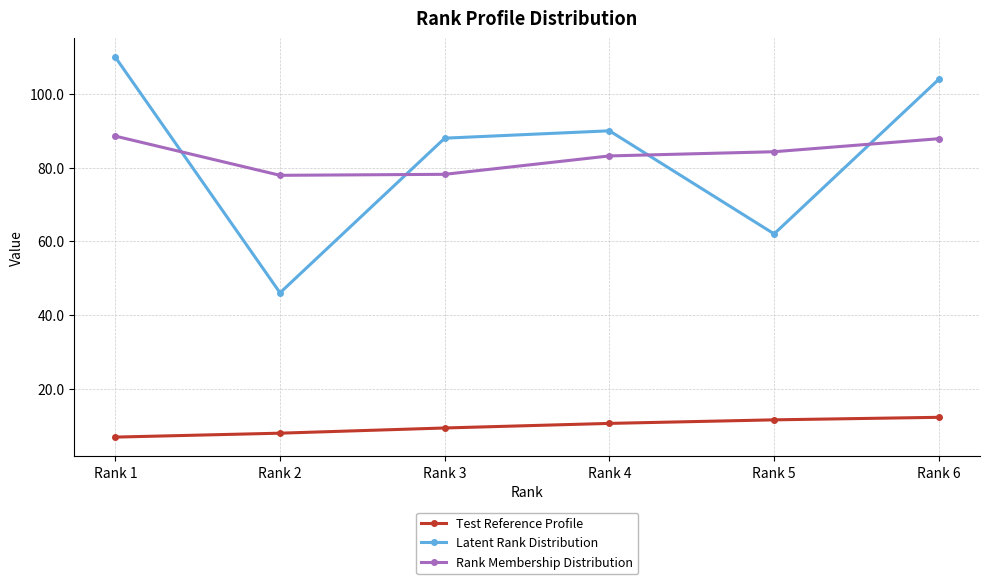

Is the value of Rank Membership Distribution at Rank 3 greater than the value of Test Reference Profile at Rank 1?

Yes